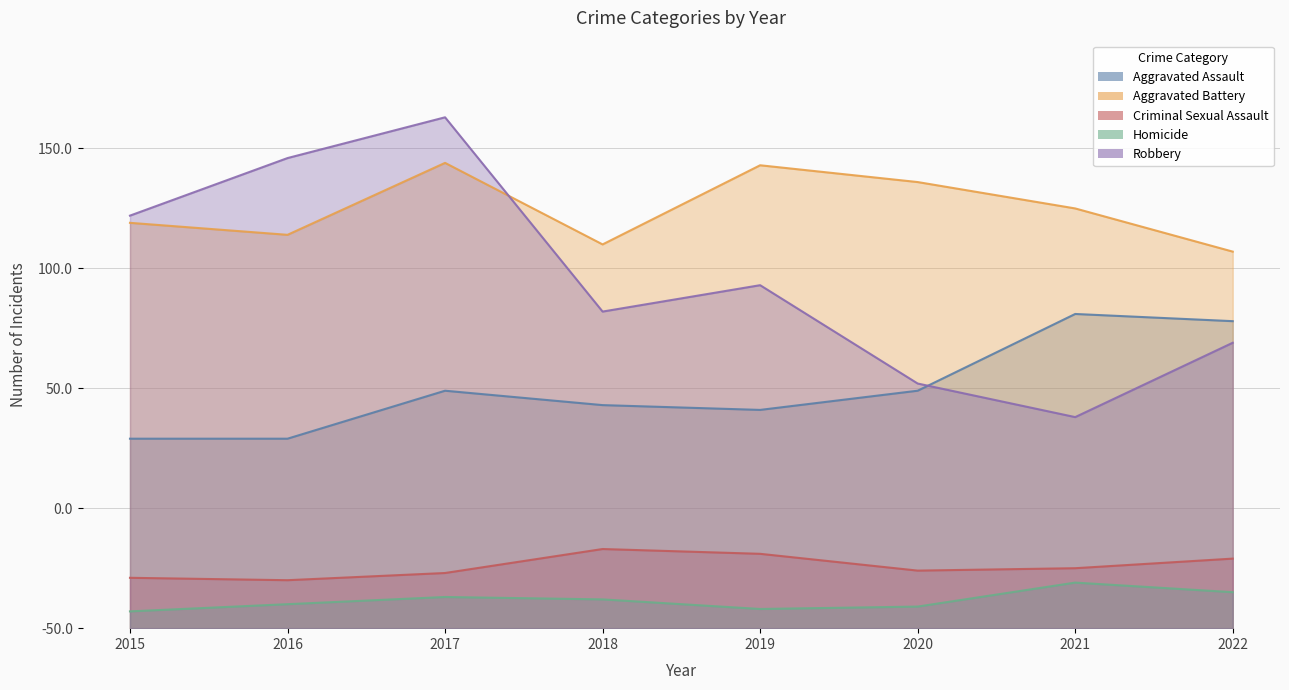

Rank the series by their maximum value, from lowest to highest.

Homicide, Criminal Sexual Assault, Aggravated Assault, Aggravated Battery, Robbery